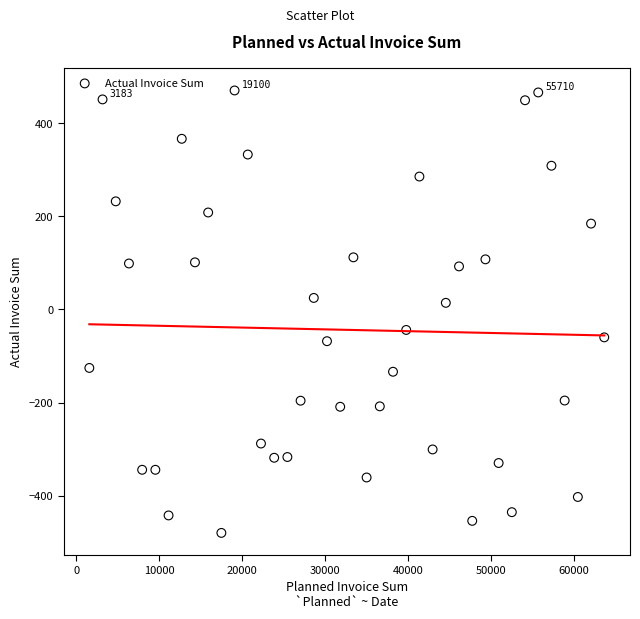

What is the range of X values (max minus min)?

62077.1